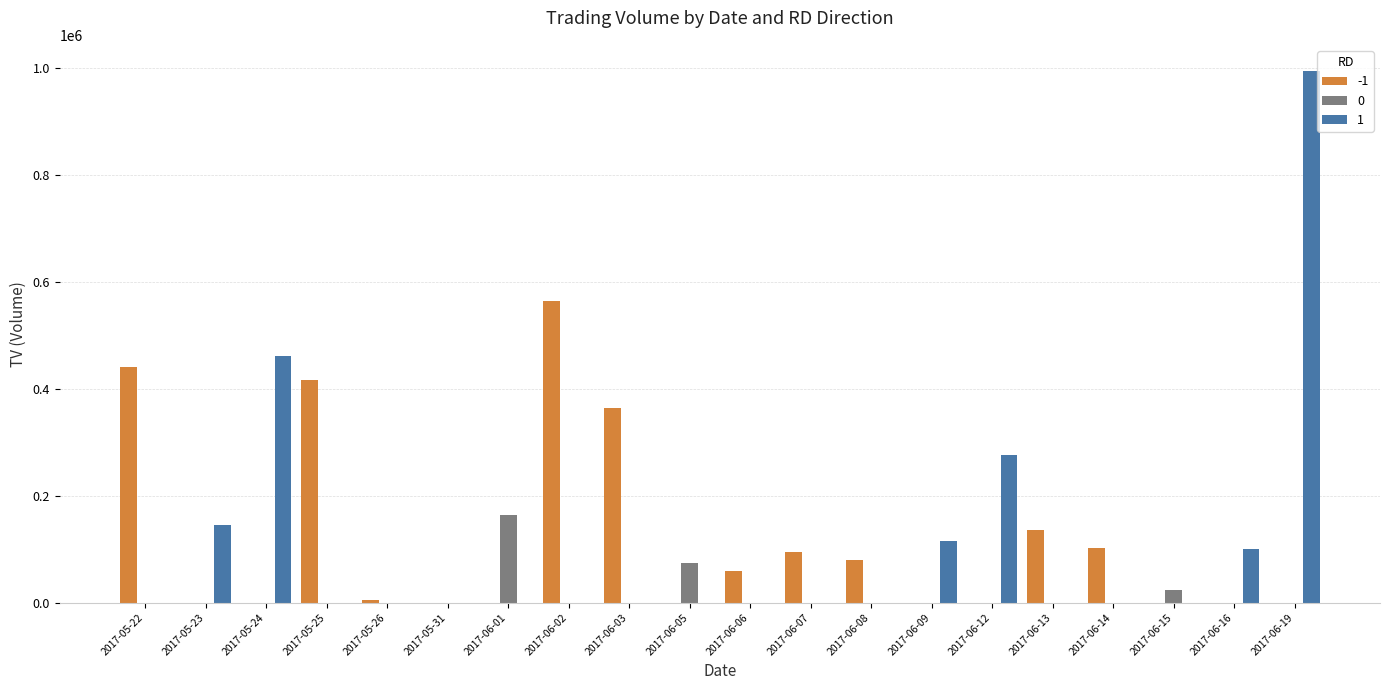

Which category has the highest value across all series?

2017-06-19